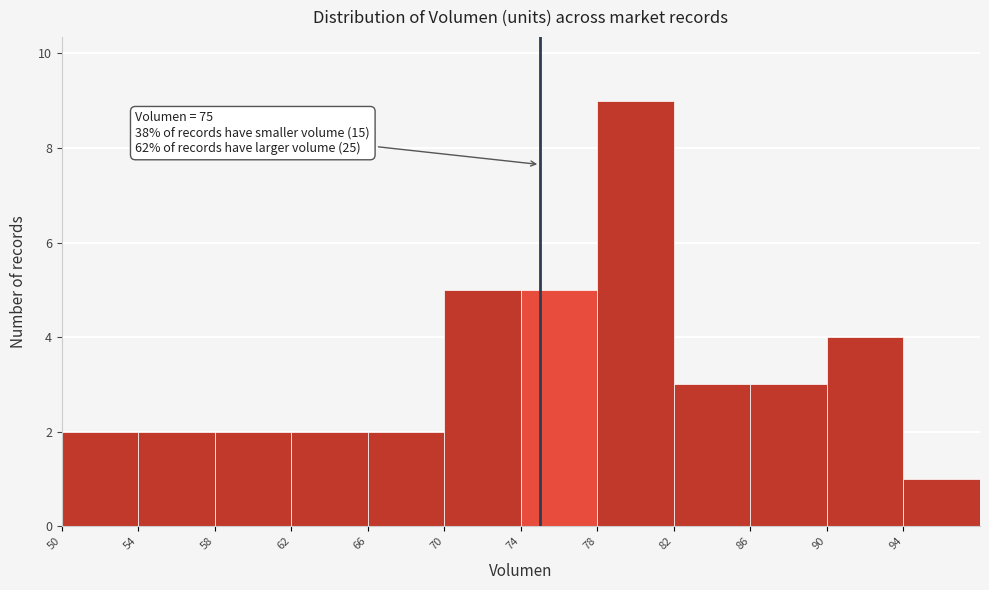

Over which range of the x-axis is the bar tallest?

78 to 82